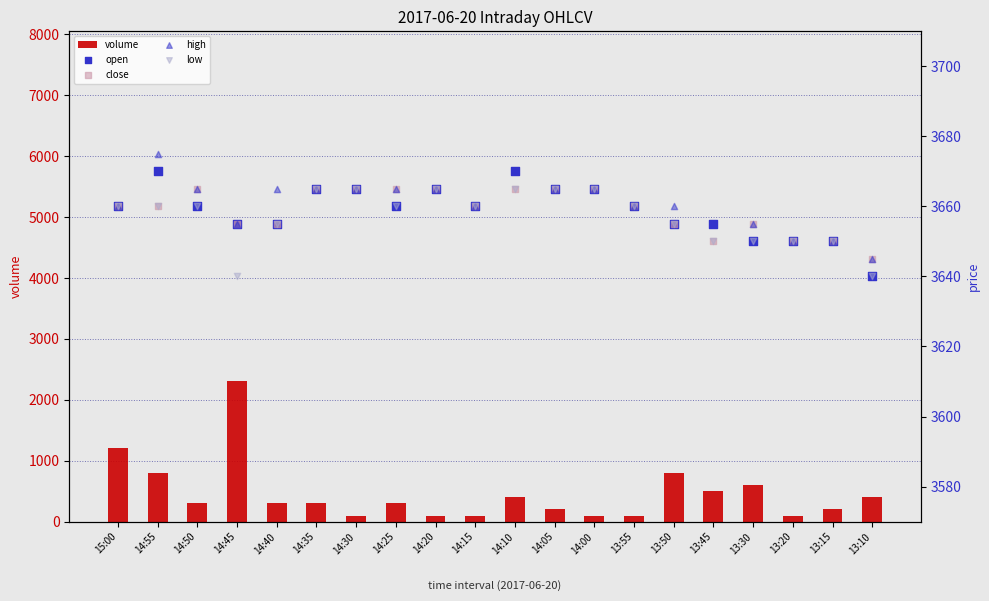

Which series contains the highest Y value?

high